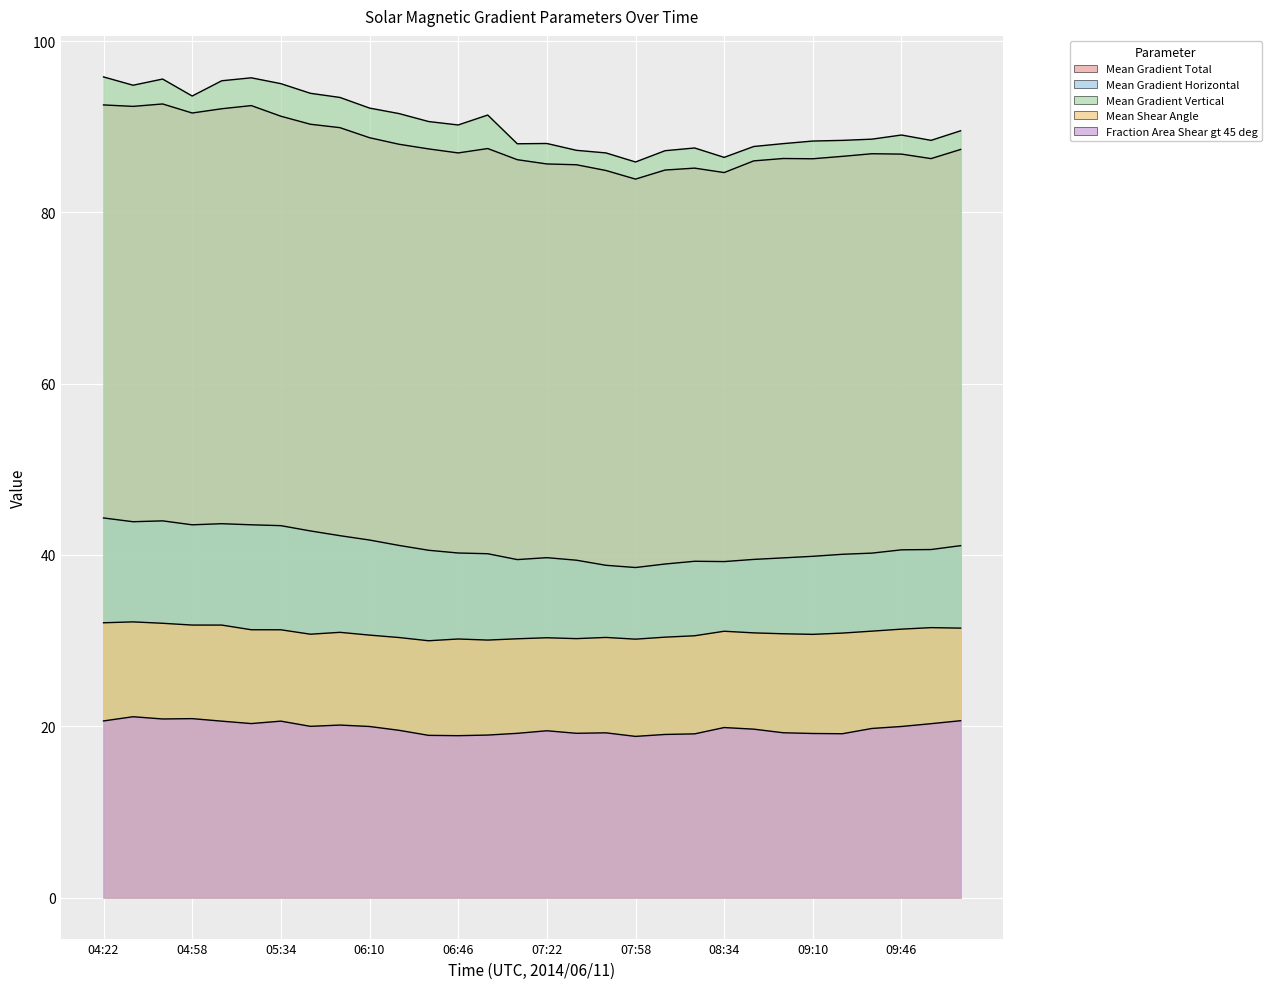

List the series in order of their peak value, lowest first.

Fraction Area Shear gt 45 deg, Mean Shear Angle, Mean Gradient Horizontal, Mean Gradient Total, Mean Gradient Vertical